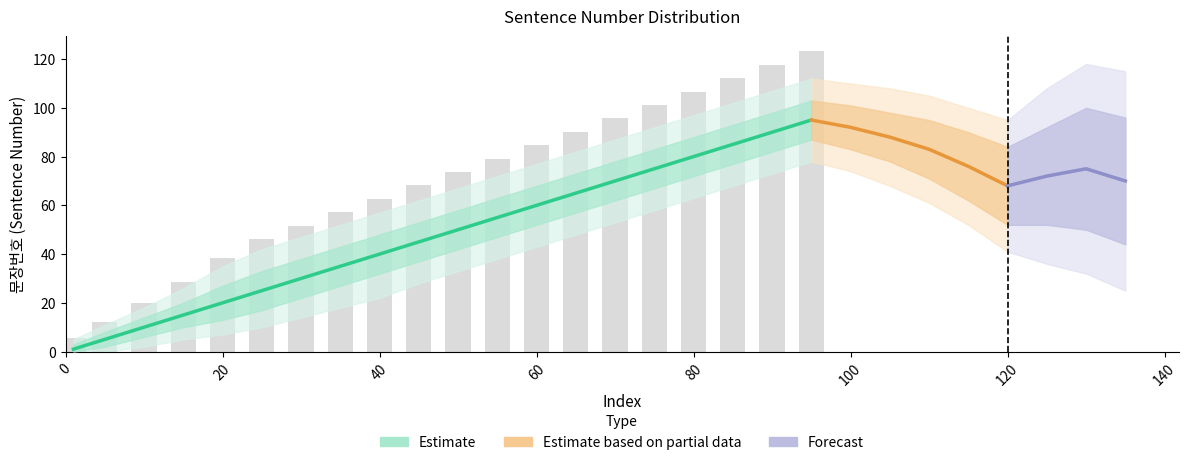

How many values in the Estimate2_upper series exceed 67?

9